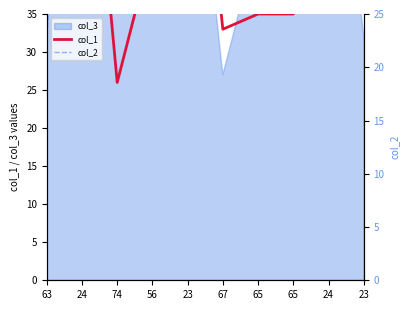

What is the sum of all col_1 values?

516